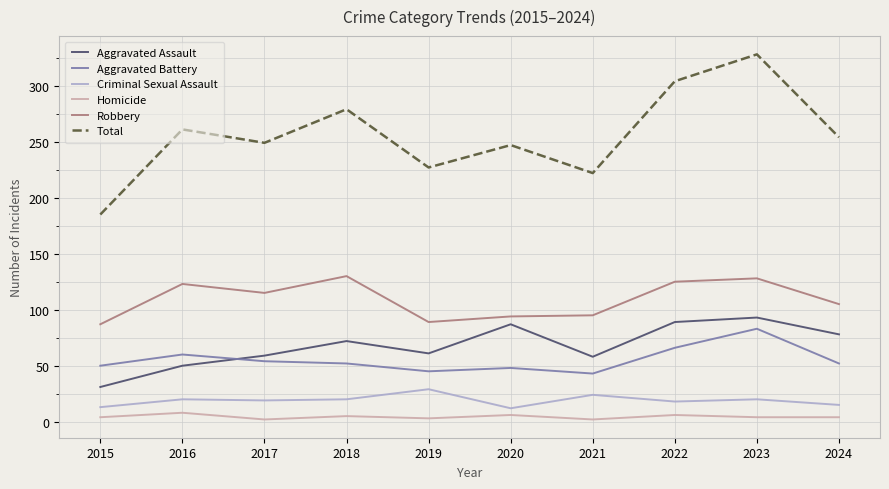

How many distinct data groups are displayed?

6